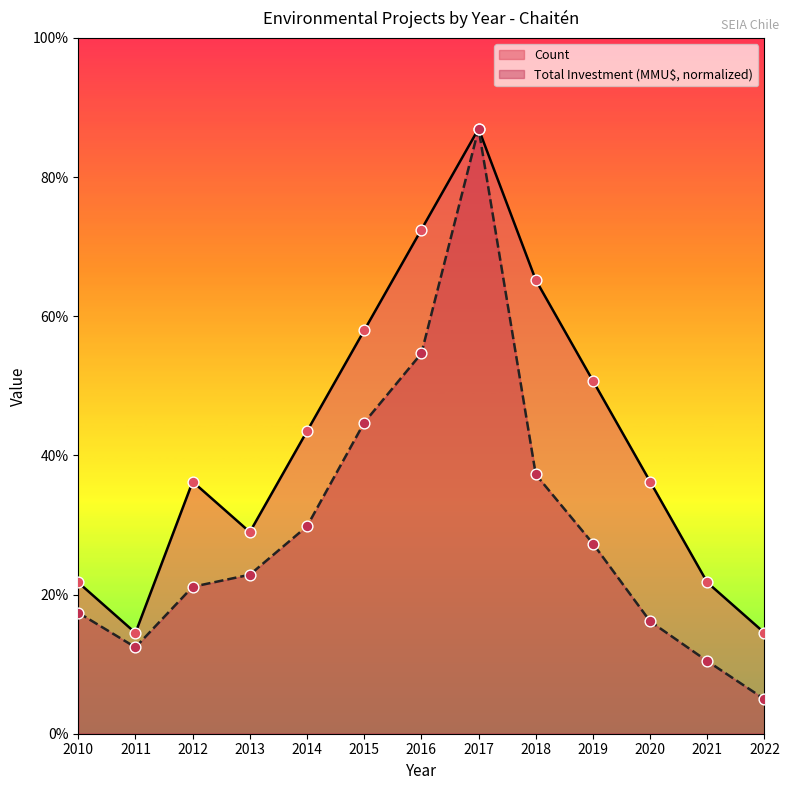

Which series contains the highest Y value?

Count